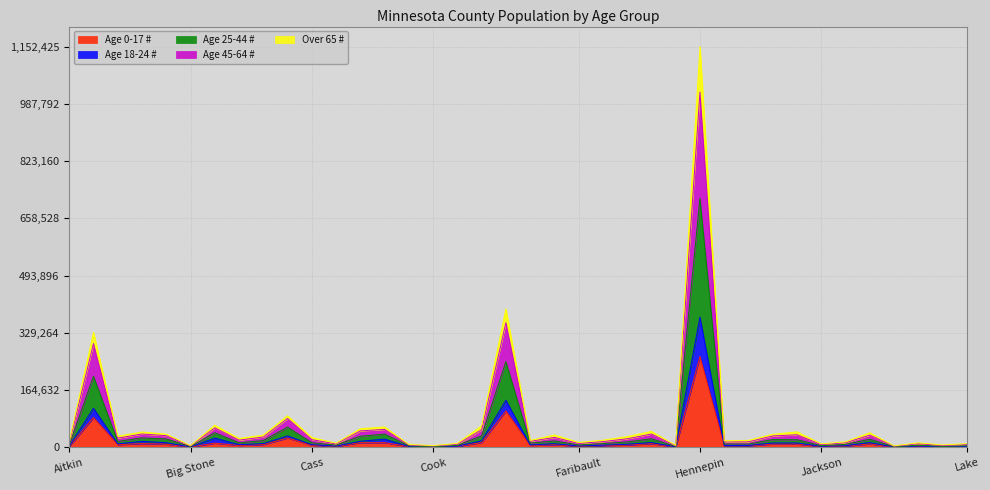

The Age 18-24 # series shows 19842 at Carlton. True or false?

True